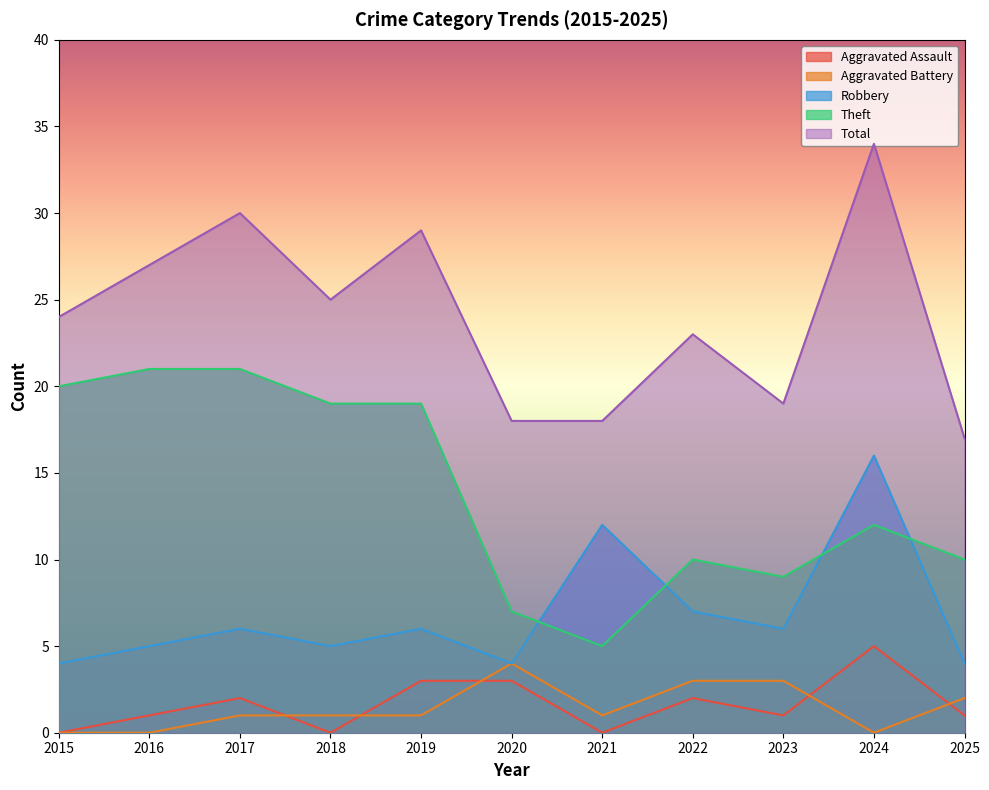

Where is Aggravated Battery nearest to the value 2?

2025